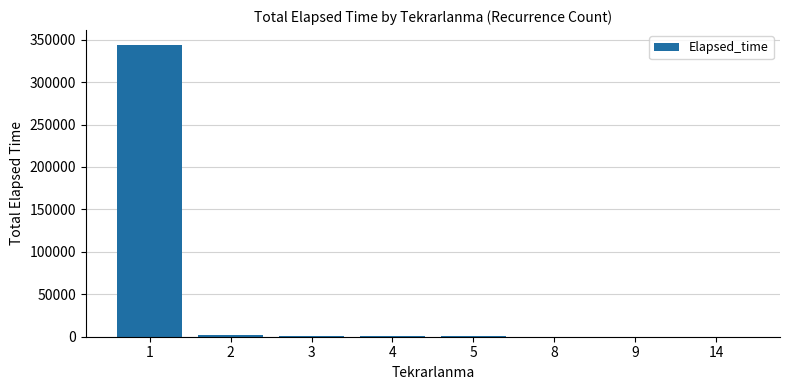

What is the maximum value shown in the chart?

344035